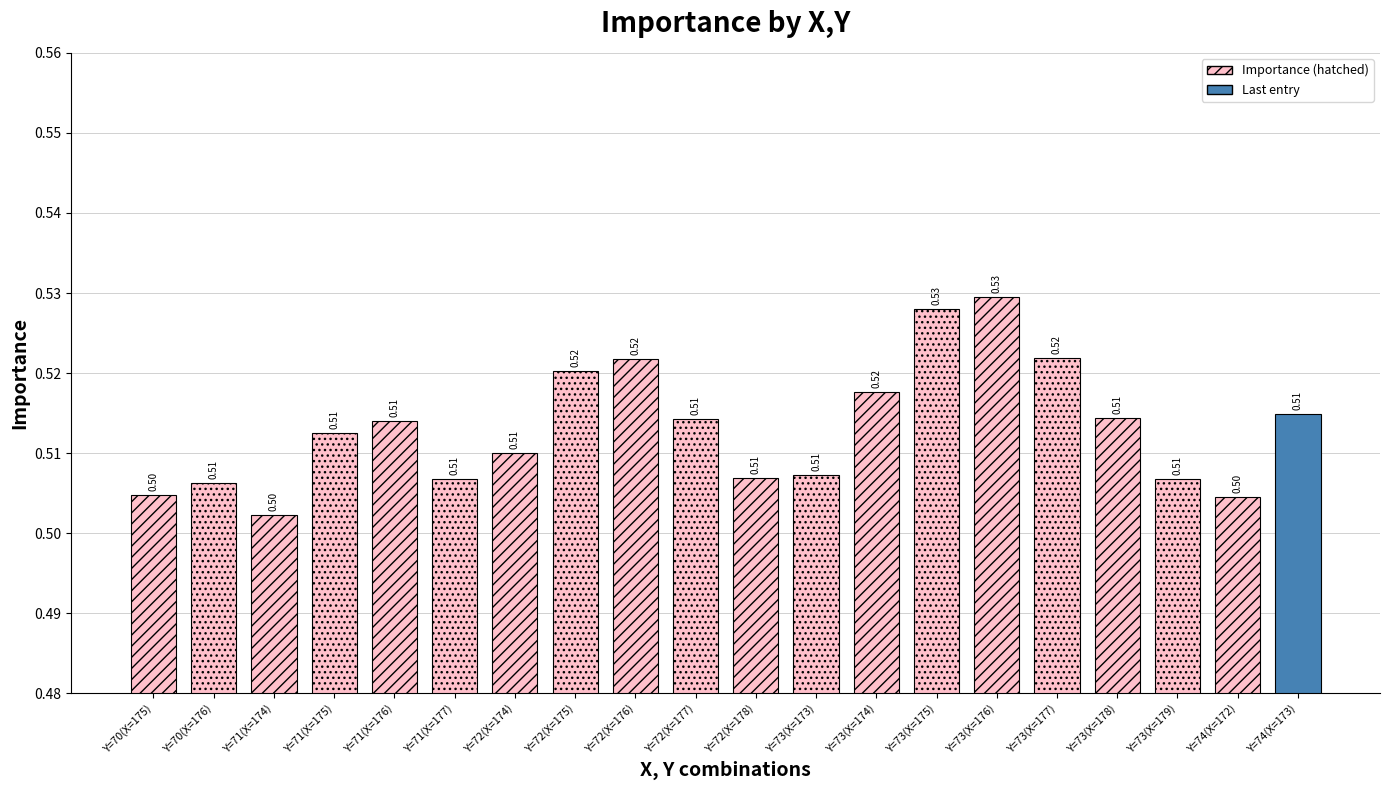

The value at Y=70(X=176) is 0.5. True or false?

True